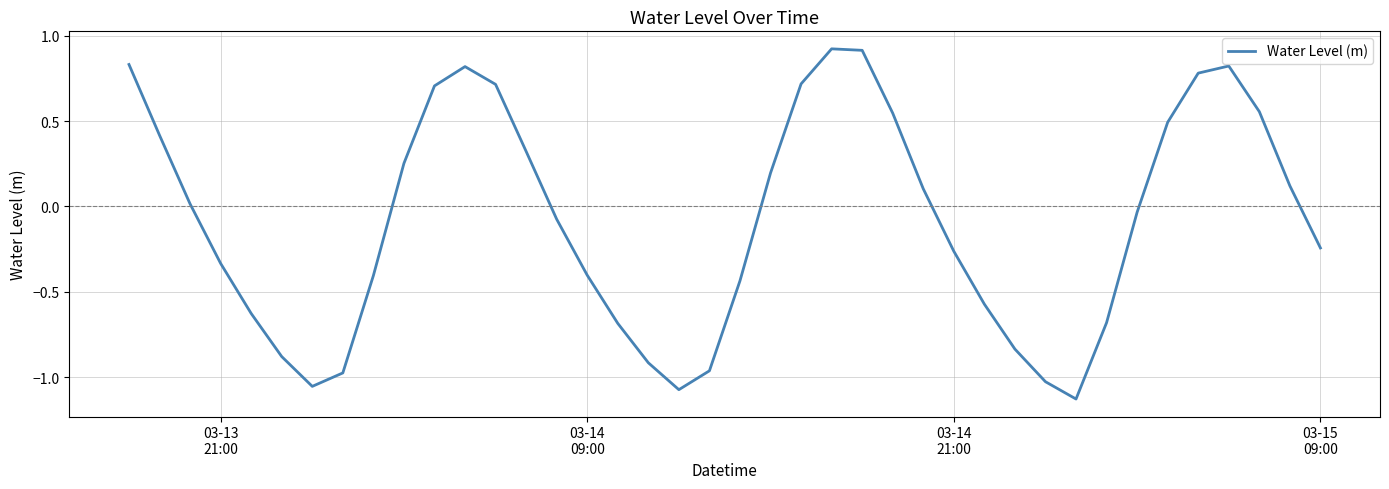

What is the difference between the maximum and minimum values?

2.1